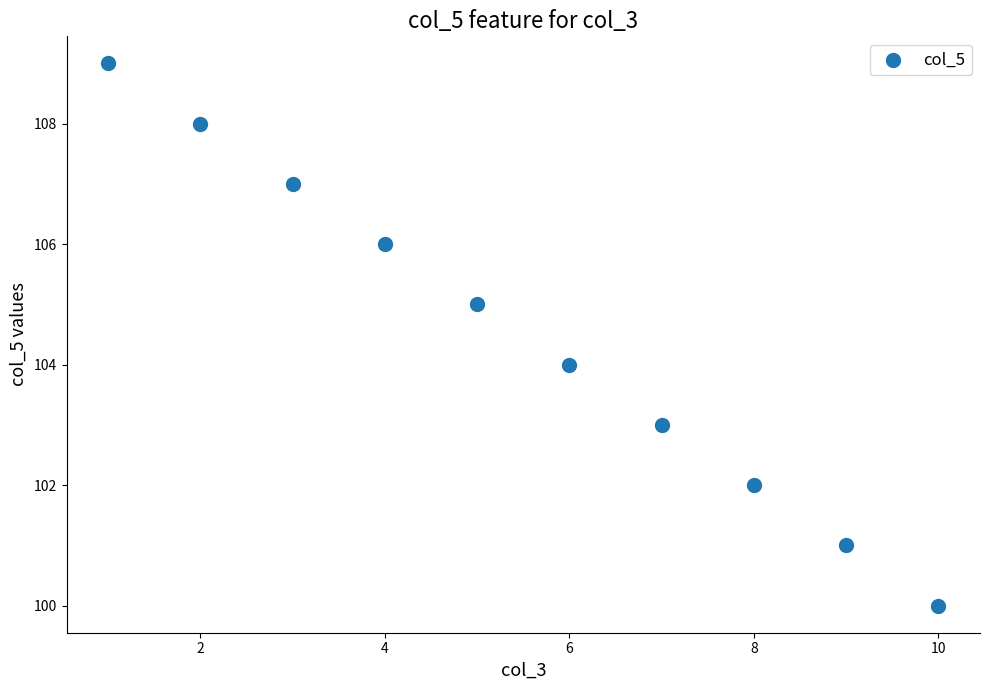

What is the range of X values (max minus min)?

9